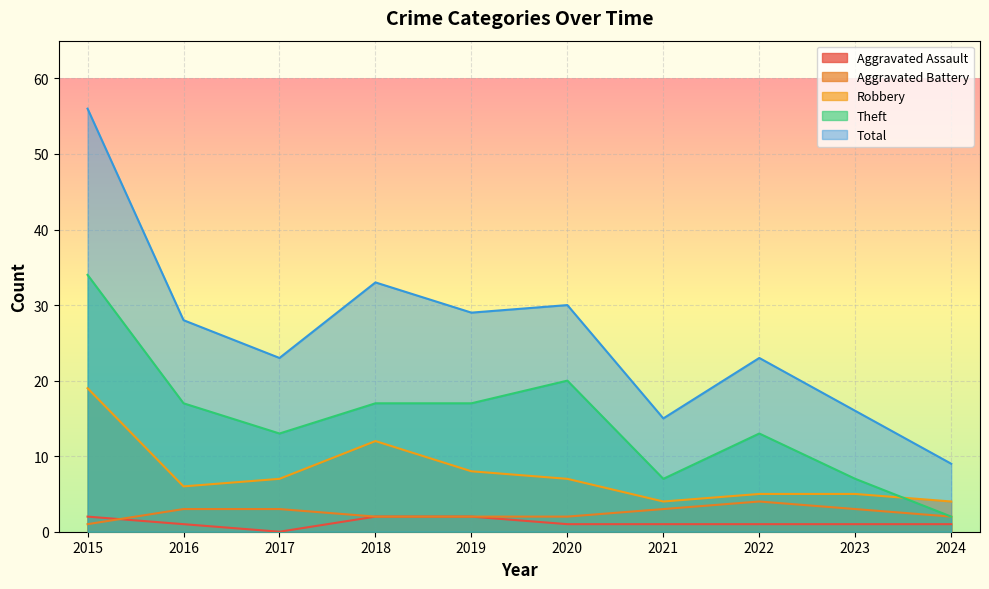

Between 2015 and 2016, which series saw the biggest shift?

Total